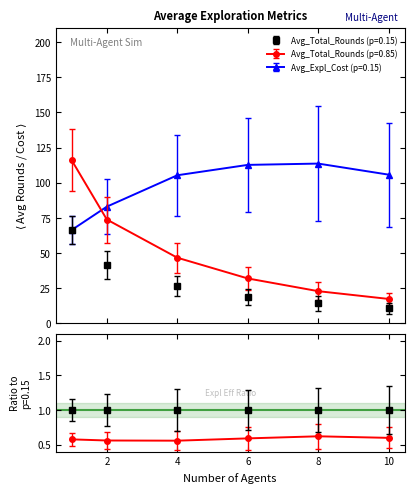

Reading left to right, extract all data points from this chart.

Avg_Total_Rounds (p=0.15): 66.4	41.5	26.4	18.8	14.2	10.6
Avg_Total_Rounds (p=0.85): 116.1	73.8	46.7	31.9	22.9	17.3
Avg_Expl_Cost (p=0.15): 66.4	83.0	105.3	112.7	113.7	105.8